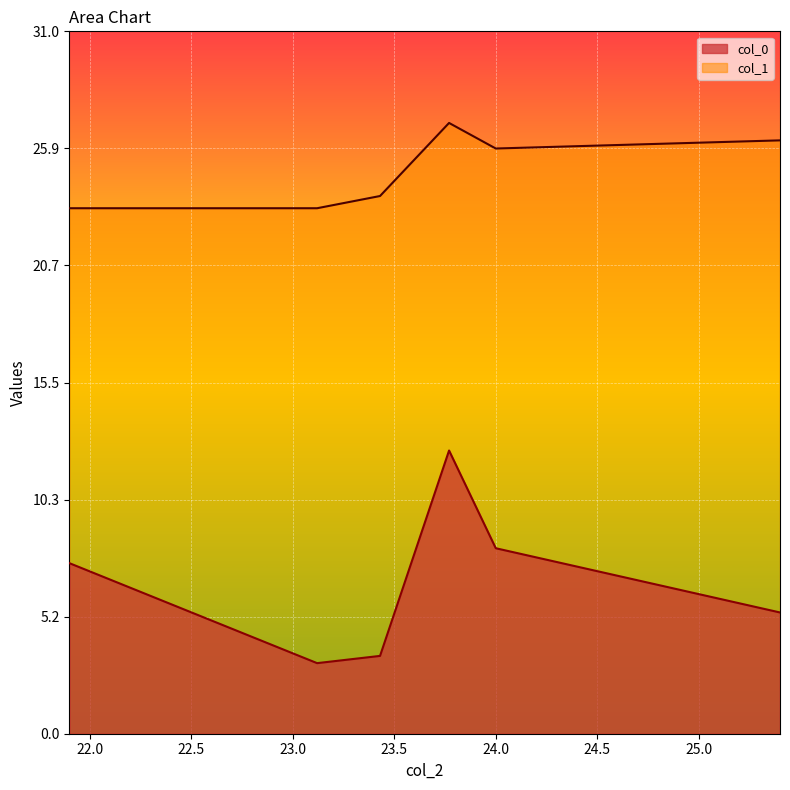

What is the difference between the maximum and minimum values in the col_0 series?

9.4